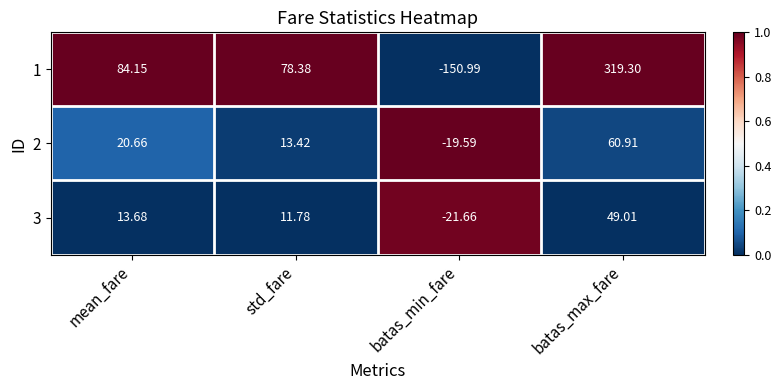

Which label corresponds to the largest value in the chart?

batas_max_fare